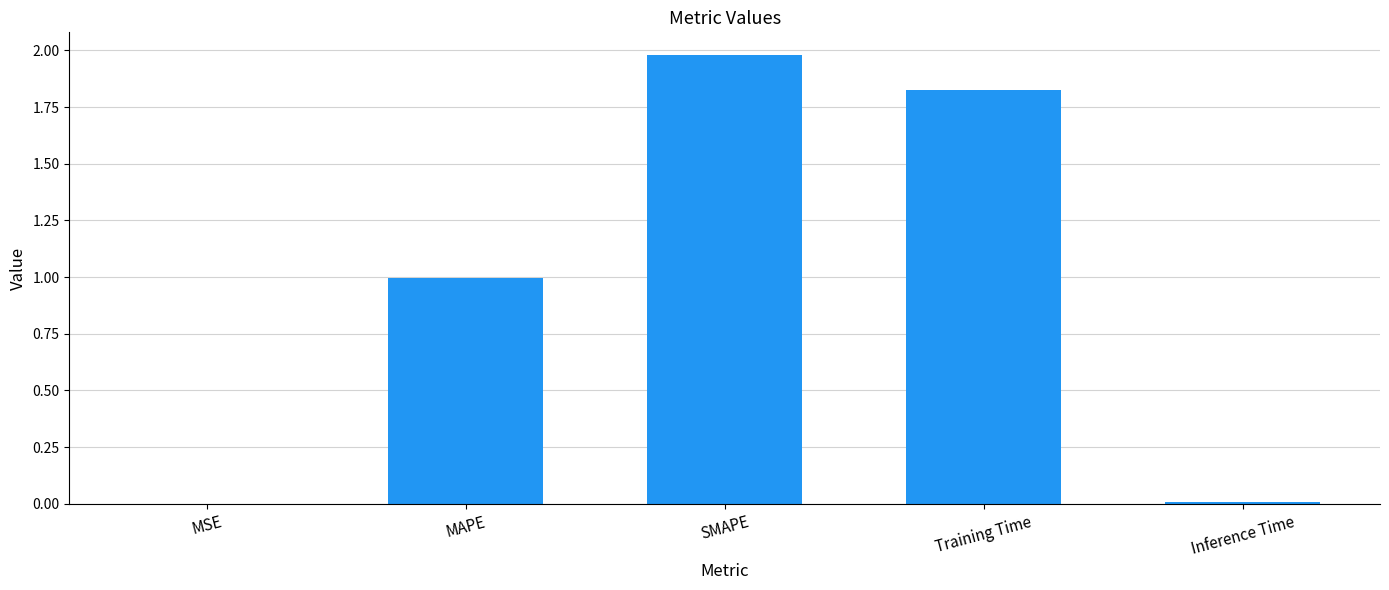

What value does the data have at SMAPE?

2.0